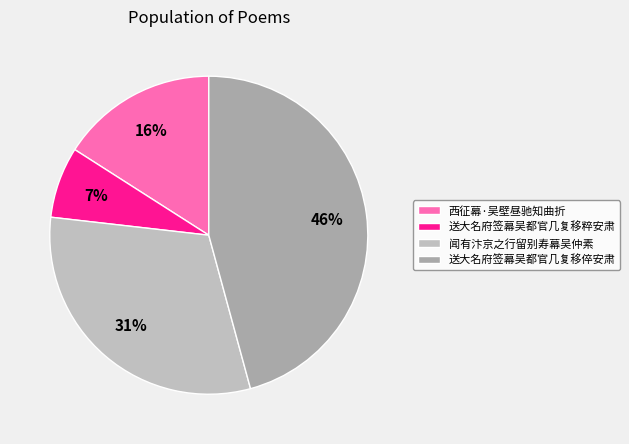

To the nearest percent, what percentage of the pie is 西征幕·吴壁昼驰知曲折?

16%